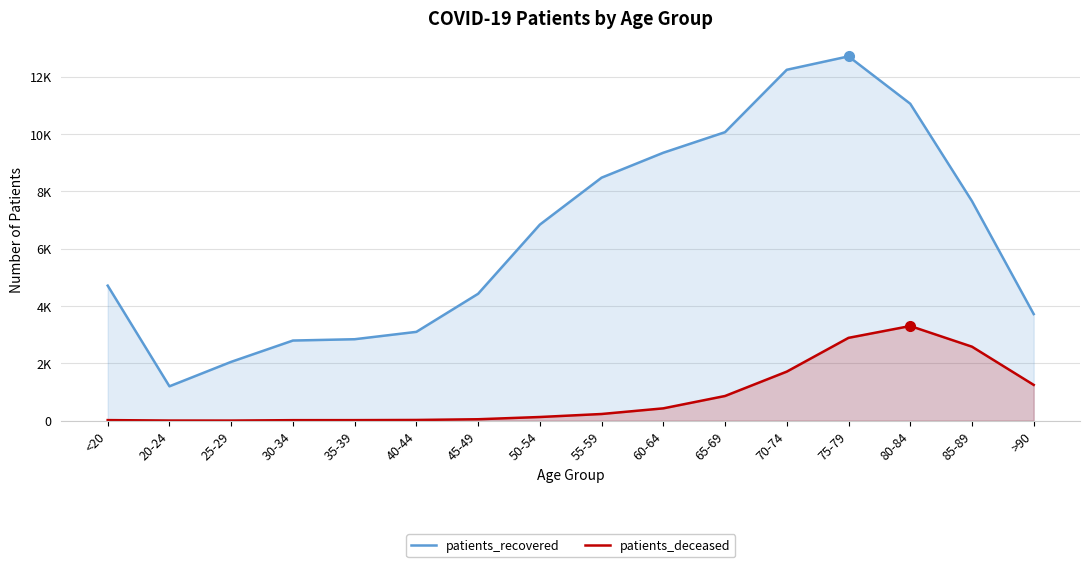

What is the highest value of the patients_deceased series?

3301